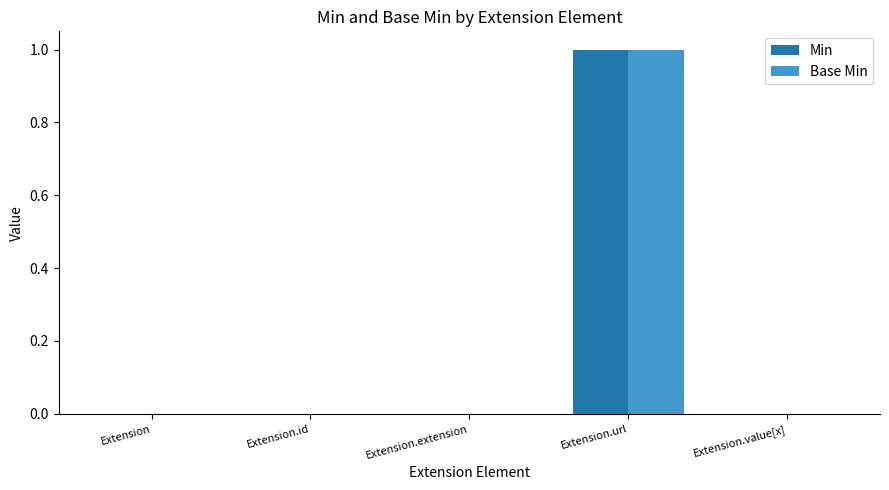

At which category is the sum across all series the highest?

Extension.url